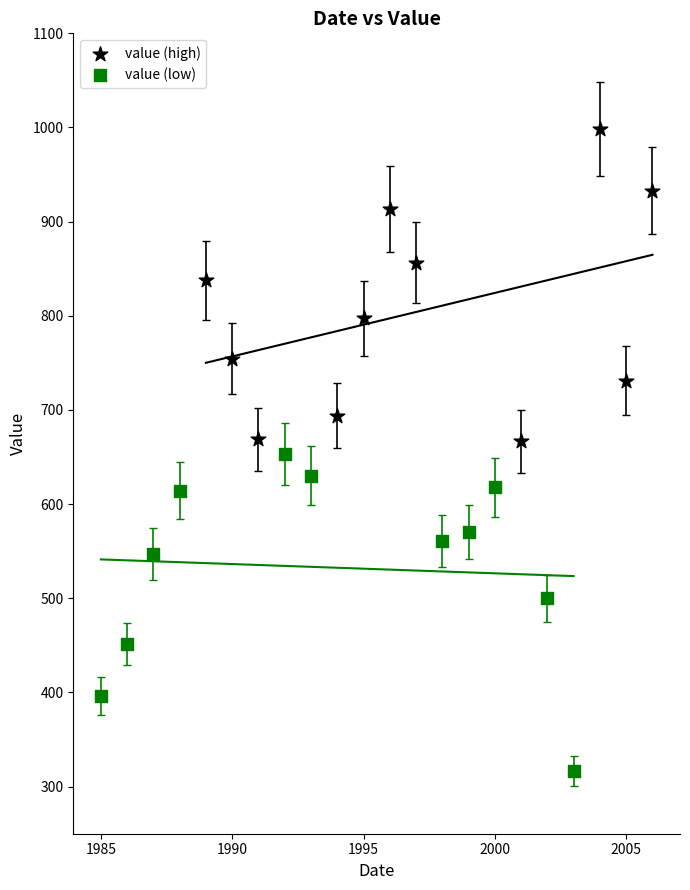

Which series contains the lowest Y value?

value (low)